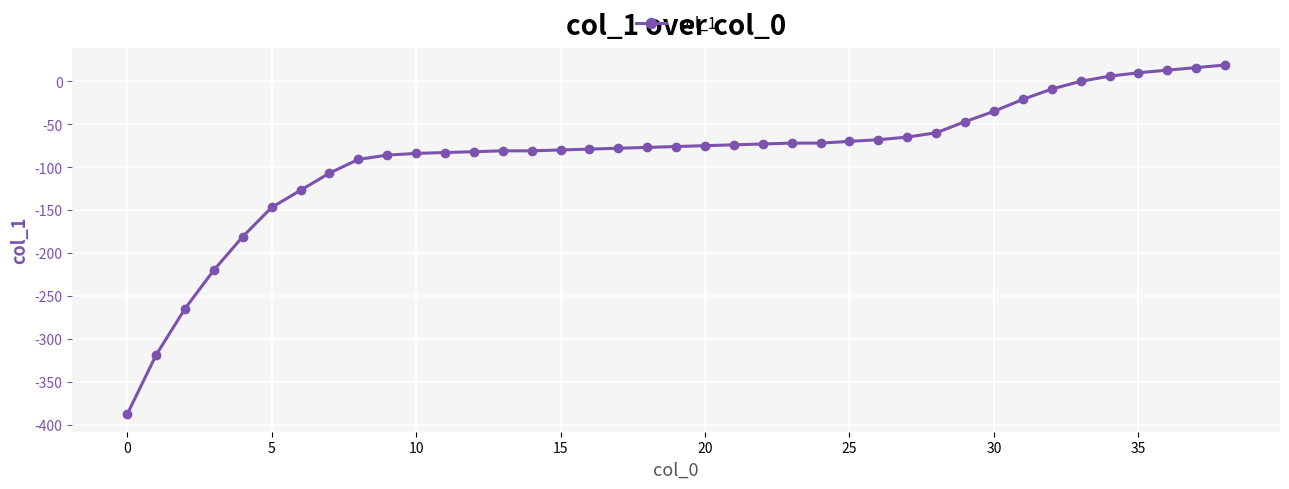

How many data points are above -76?

19